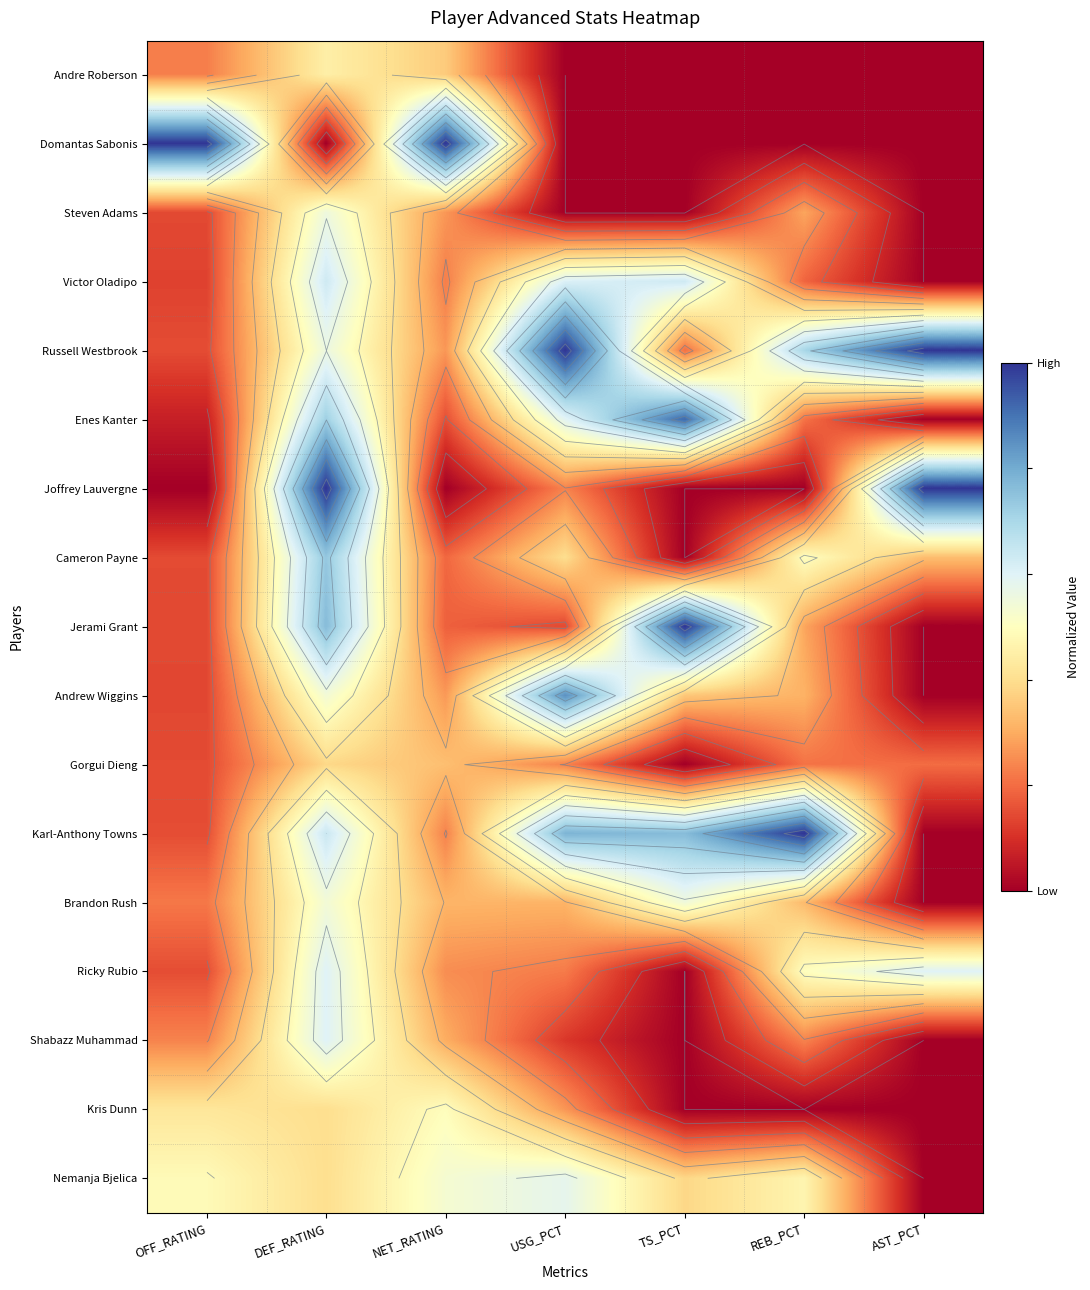

At which label is Karl-Anthony Towns closest to 0?

AST_PCT